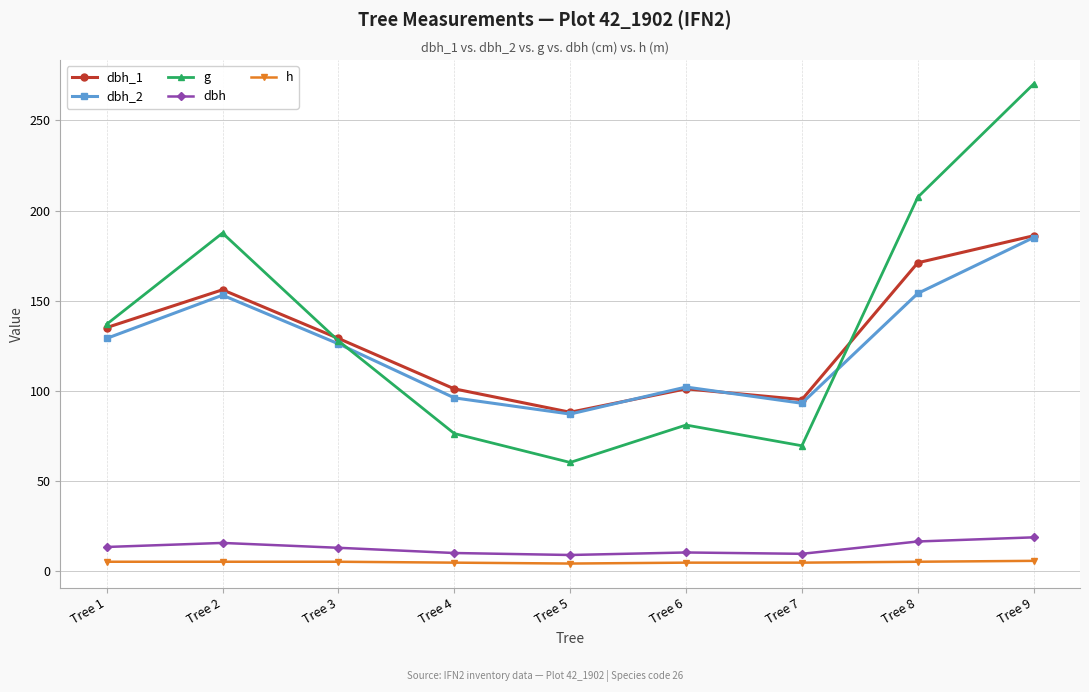

Is this an area chart (filled region under the line)?

No